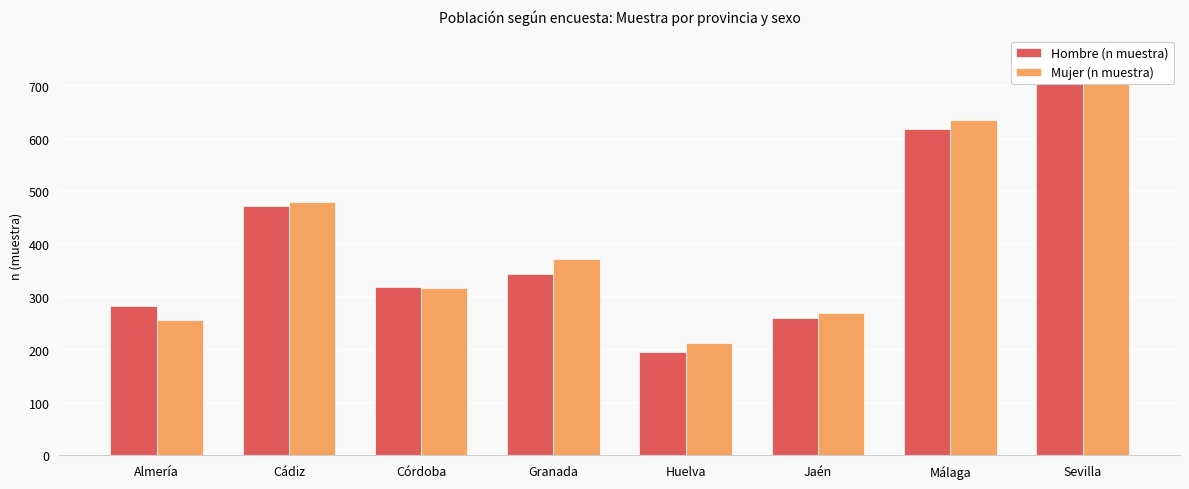

At which label is Hombre (n muestra) closest to 456?

Cádiz